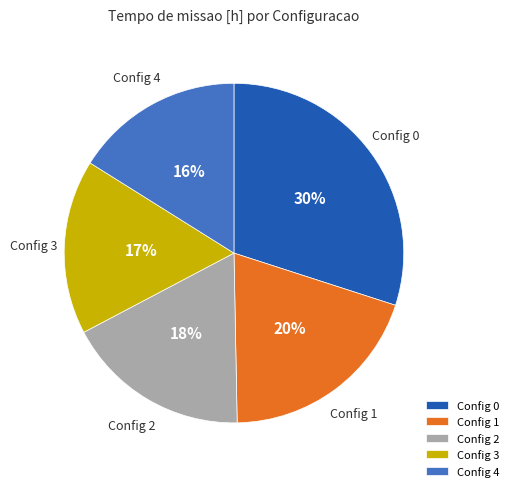

What percentage is the Config 0 slice, to the nearest percent?

30%